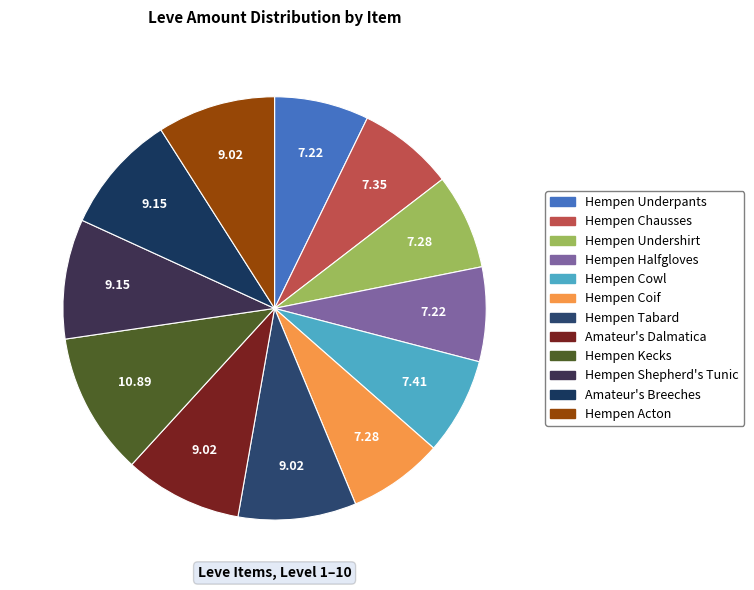

How many segments does this pie chart have?

12